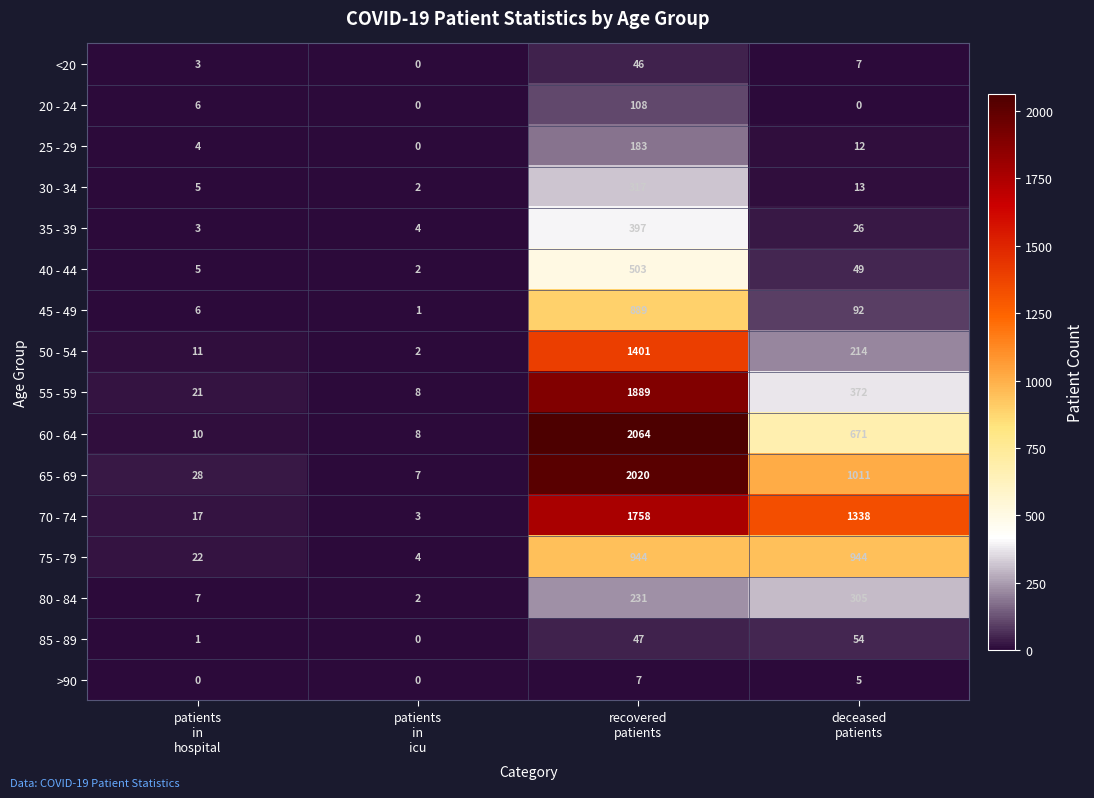

What is the difference between the highest and lowest values at recovered
patients?

2057